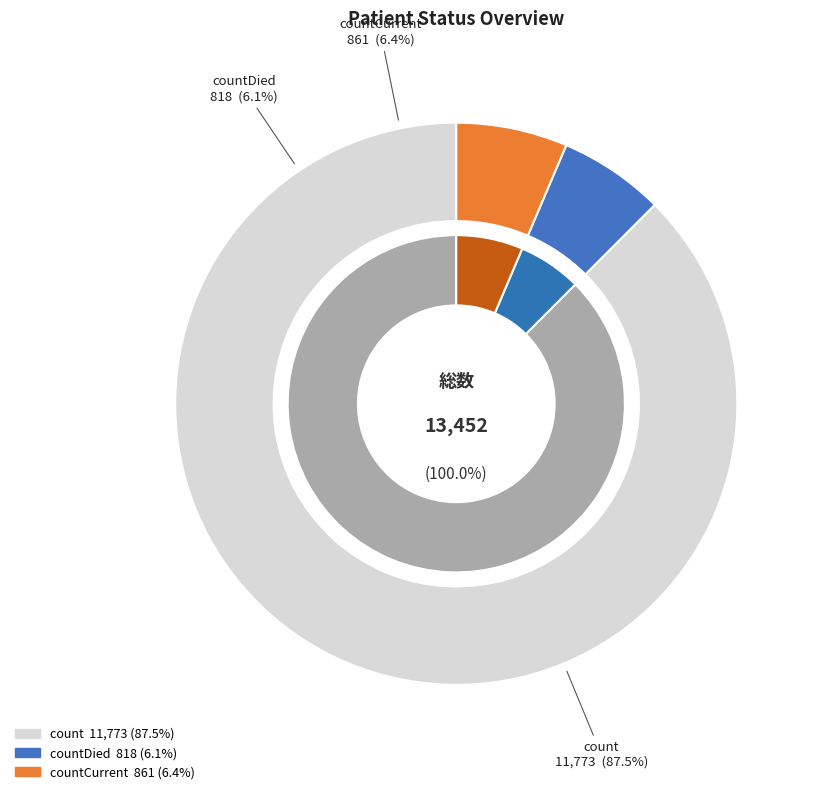

Between countCurrent and countDied, which is larger?

countCurrent